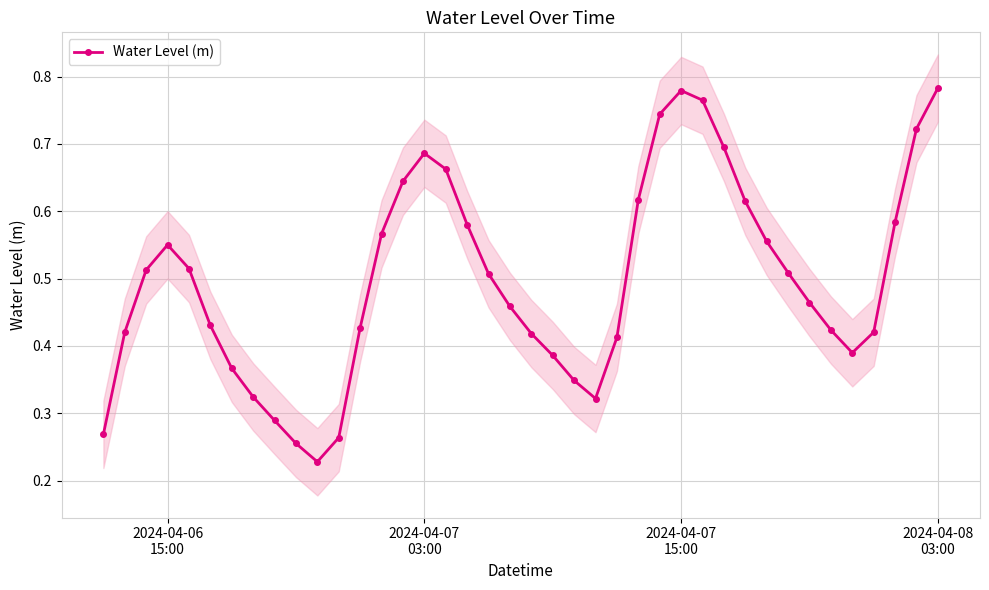

How many interior local peaks (higher than both neighbors) does the data have?

3